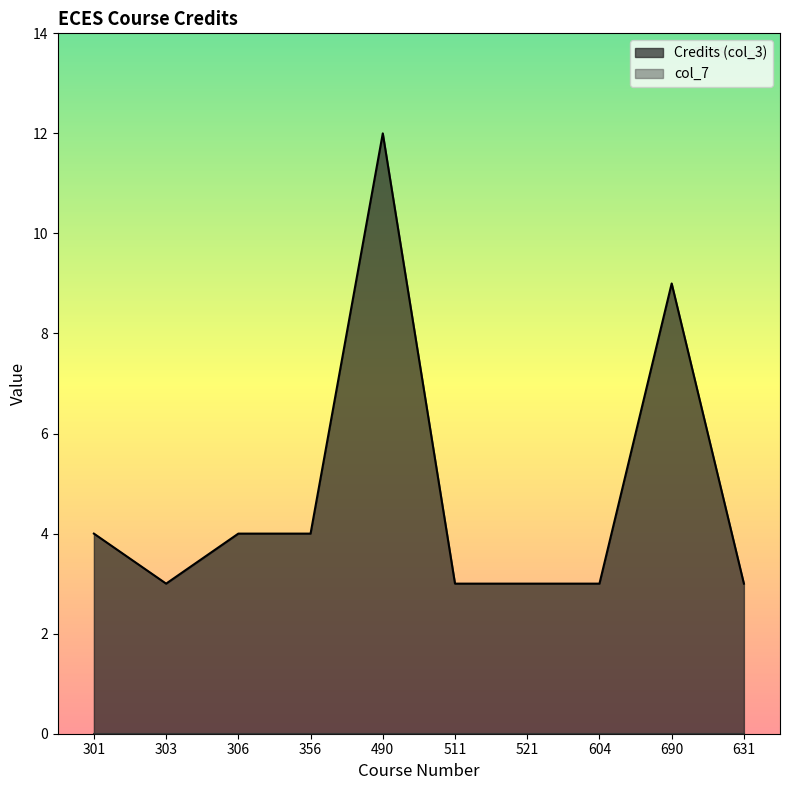

Which label corresponds to the smallest value in the chart?

303